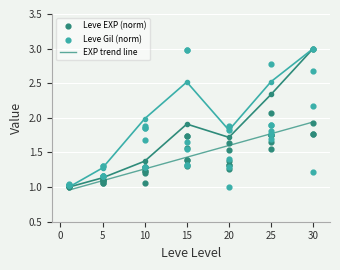

Is the value of Leve EXP (k) at 1 greater than the value of Leve Gil at 10?

No